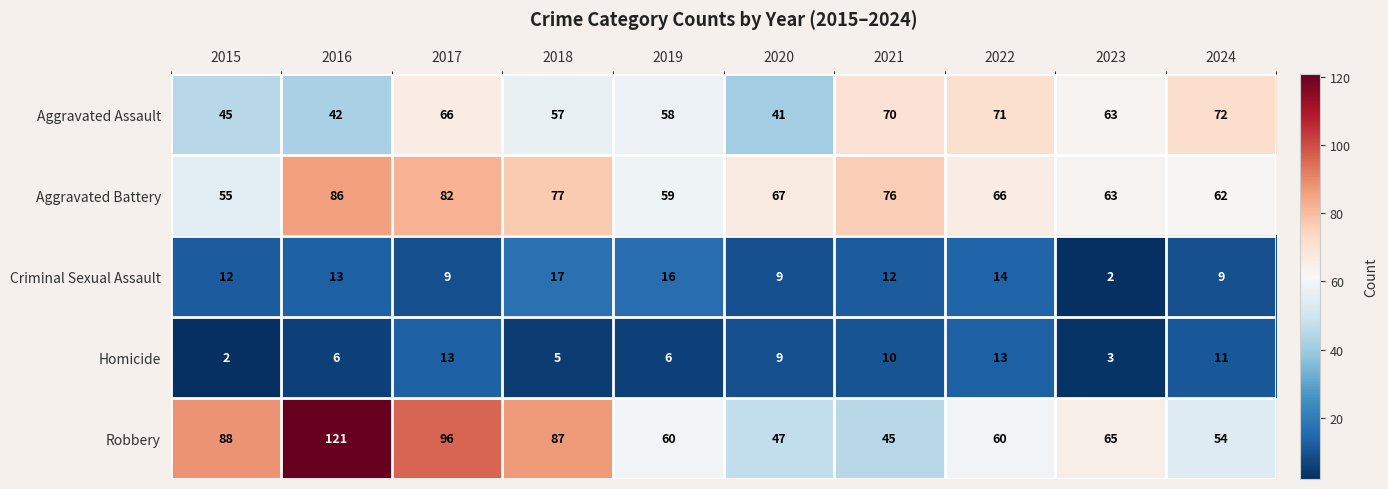

What is the total value across all series at 2023?

196